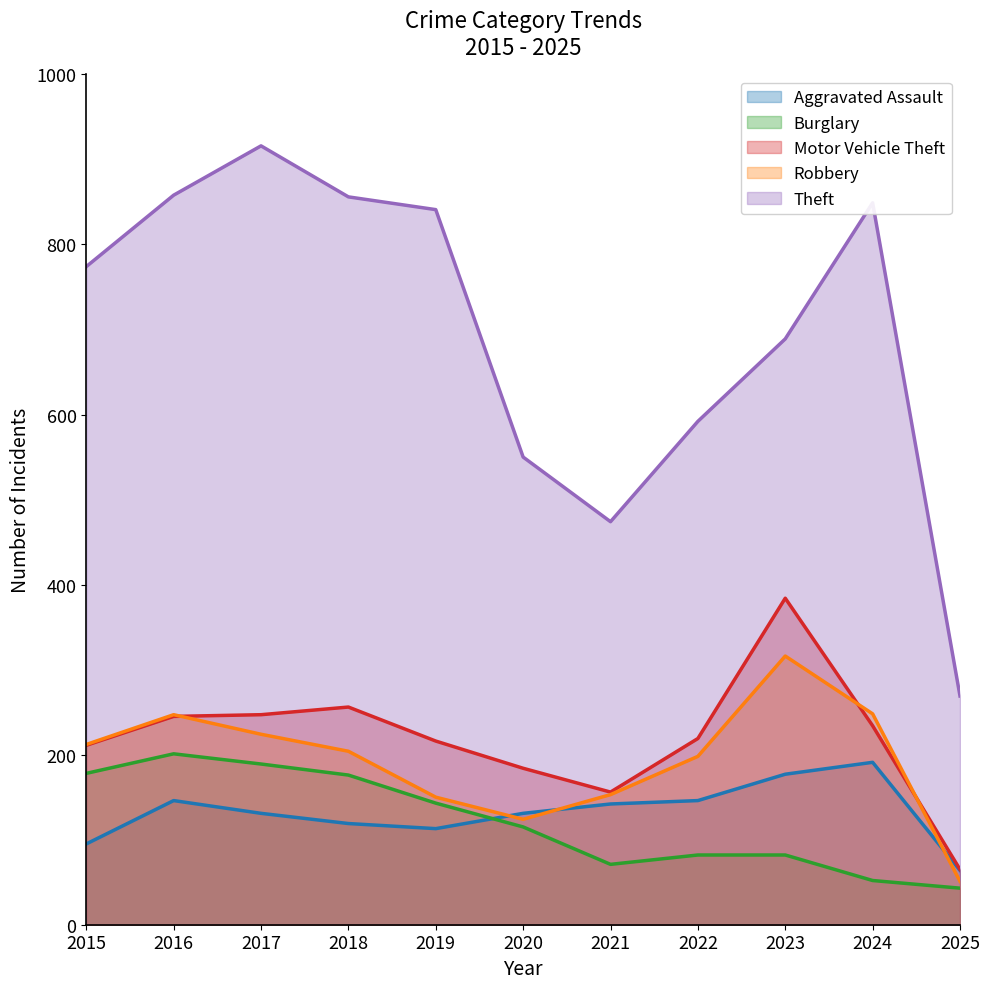

How many values in the Burglary series exceed 115?

5